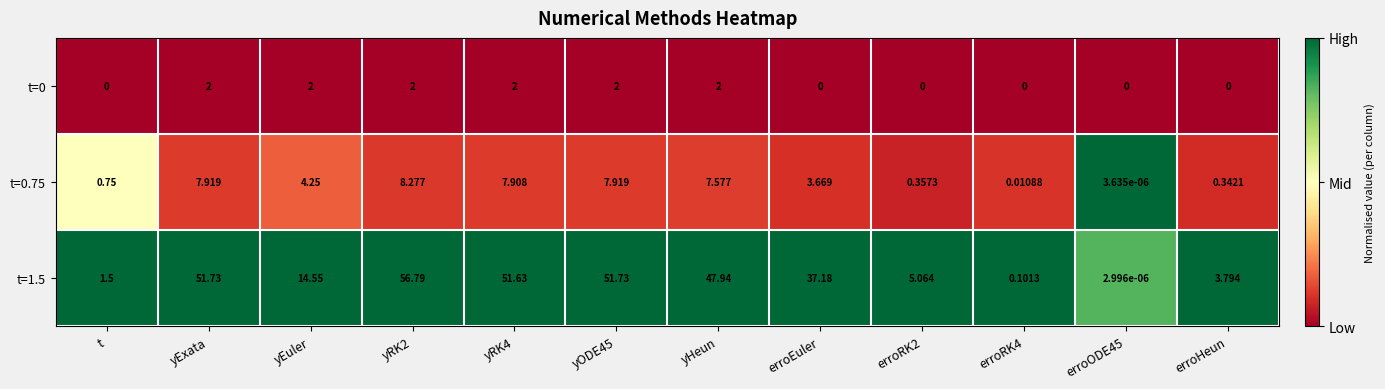

Where does the t=1.5 series first go above 37?

yExata